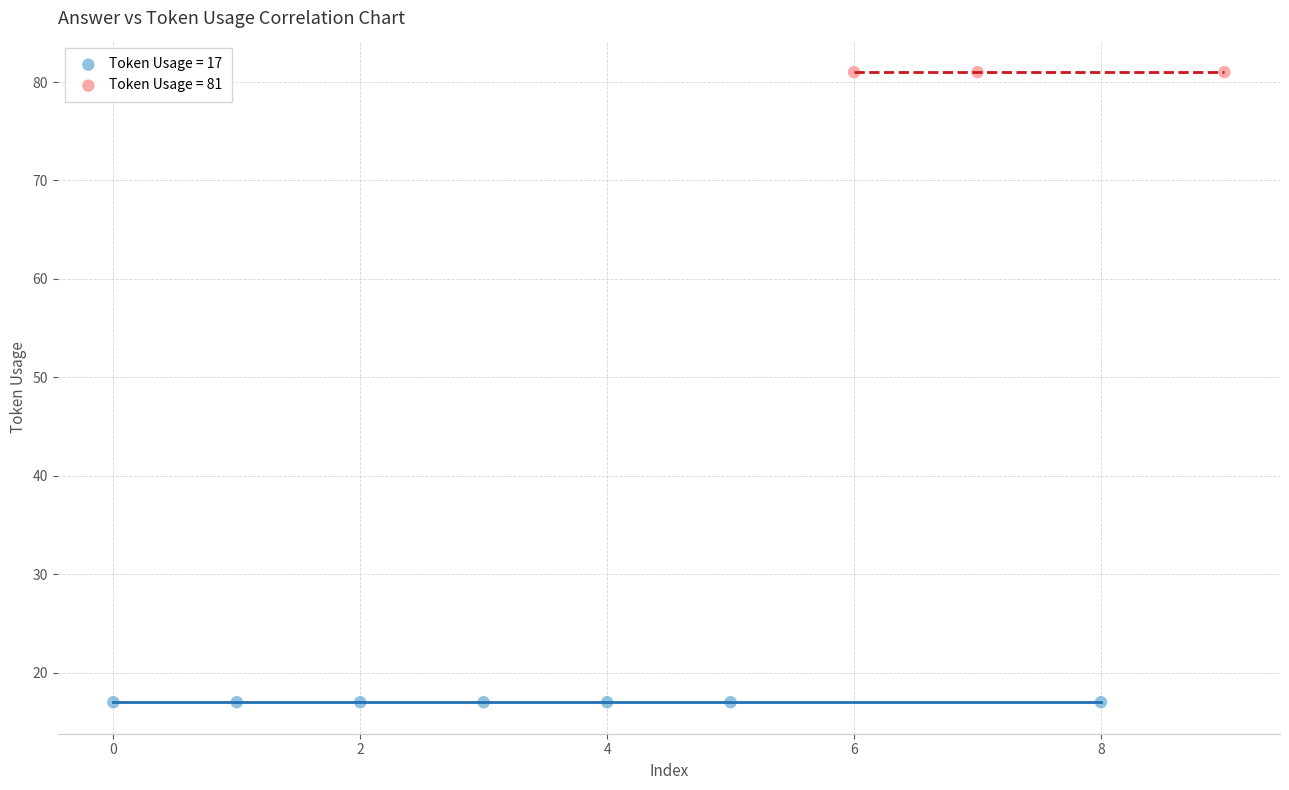

Which series reaches the minimum Y coordinate?

Token Usage = 17